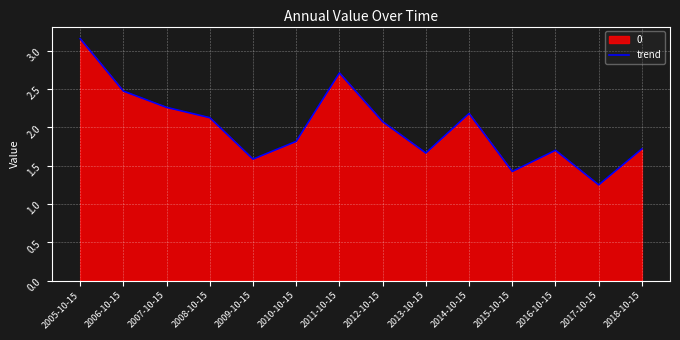

What is the value of the 14th point from the left?

1.7